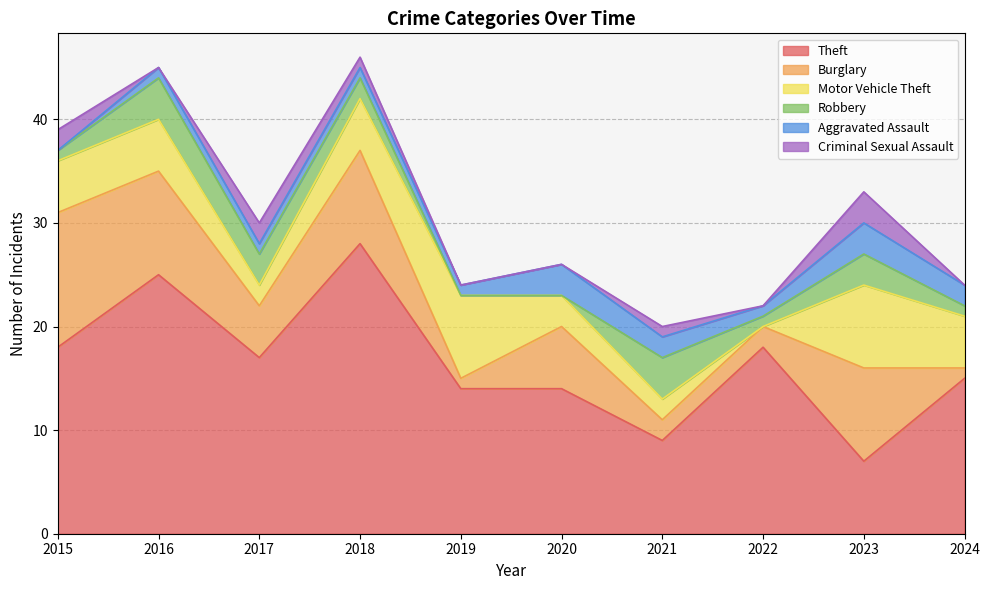

Which series changed the most between 2015 and 2024?

Burglary